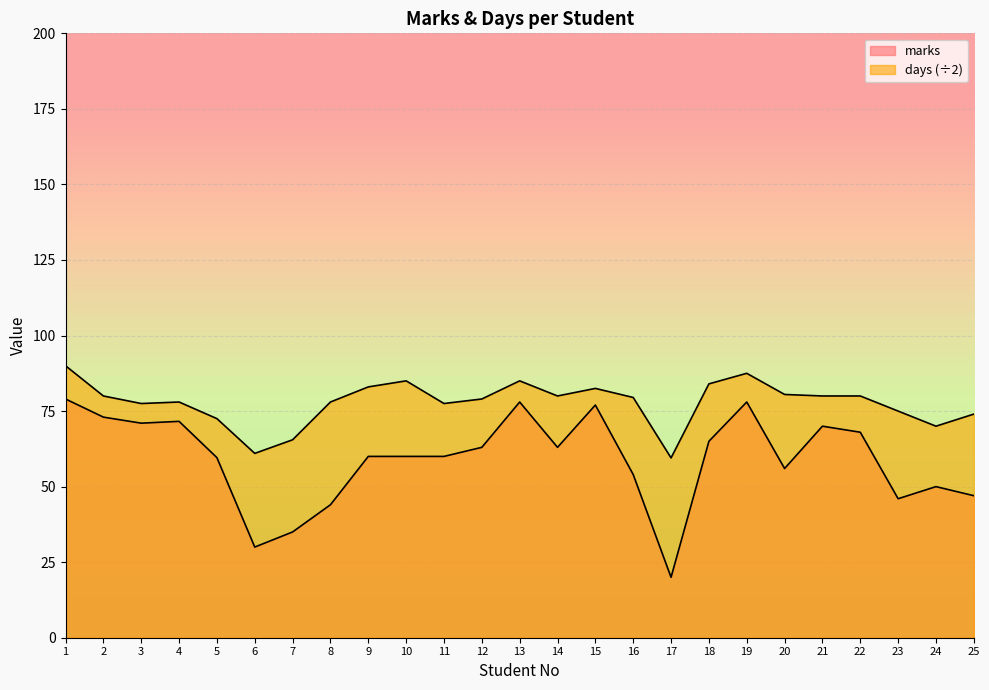

List the series in order of their peak value, lowest first.

marks, days